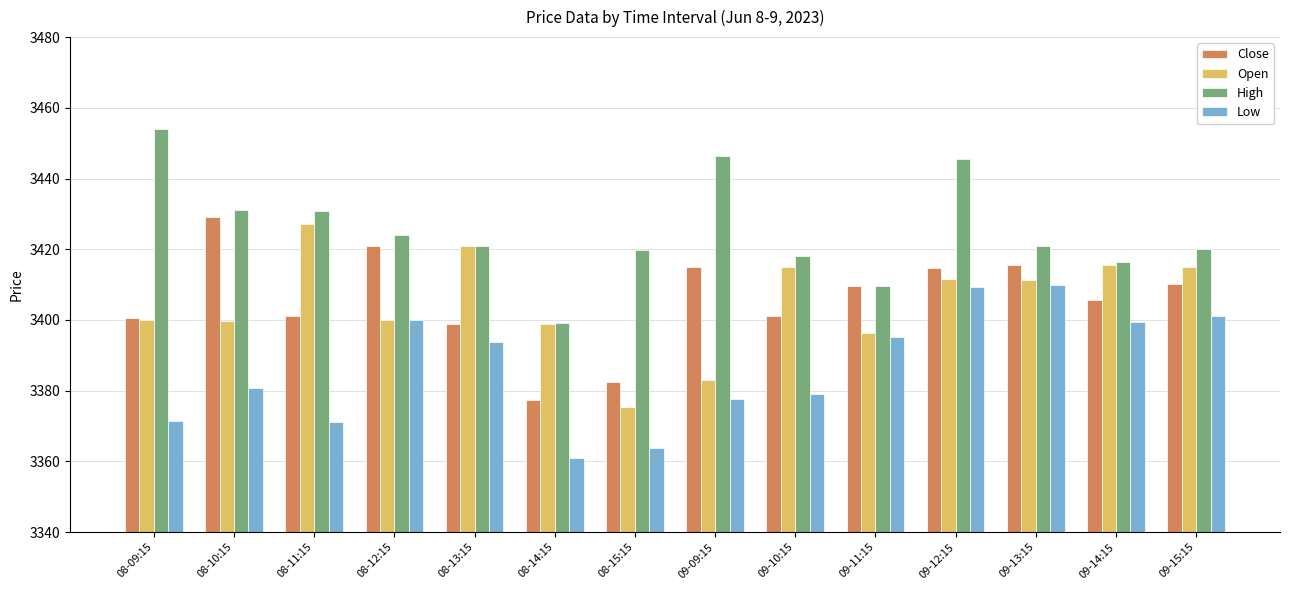

Where does the Close series first go above 3409?

08-10:15